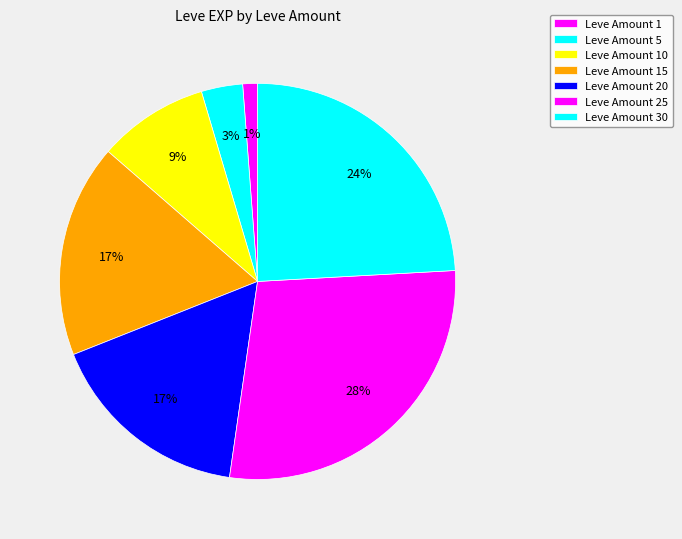

How many slices are in this pie chart?

7